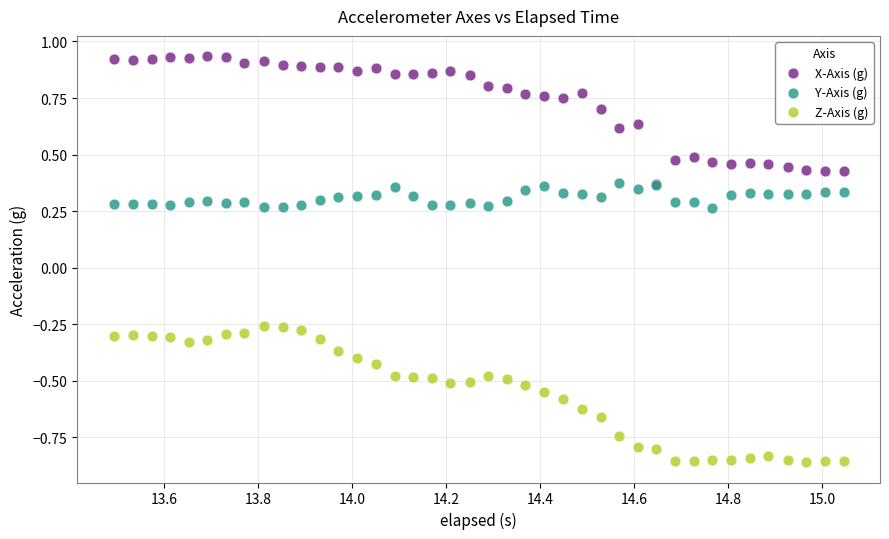

Which series reaches the minimum Y coordinate?

Z-Axis (g)